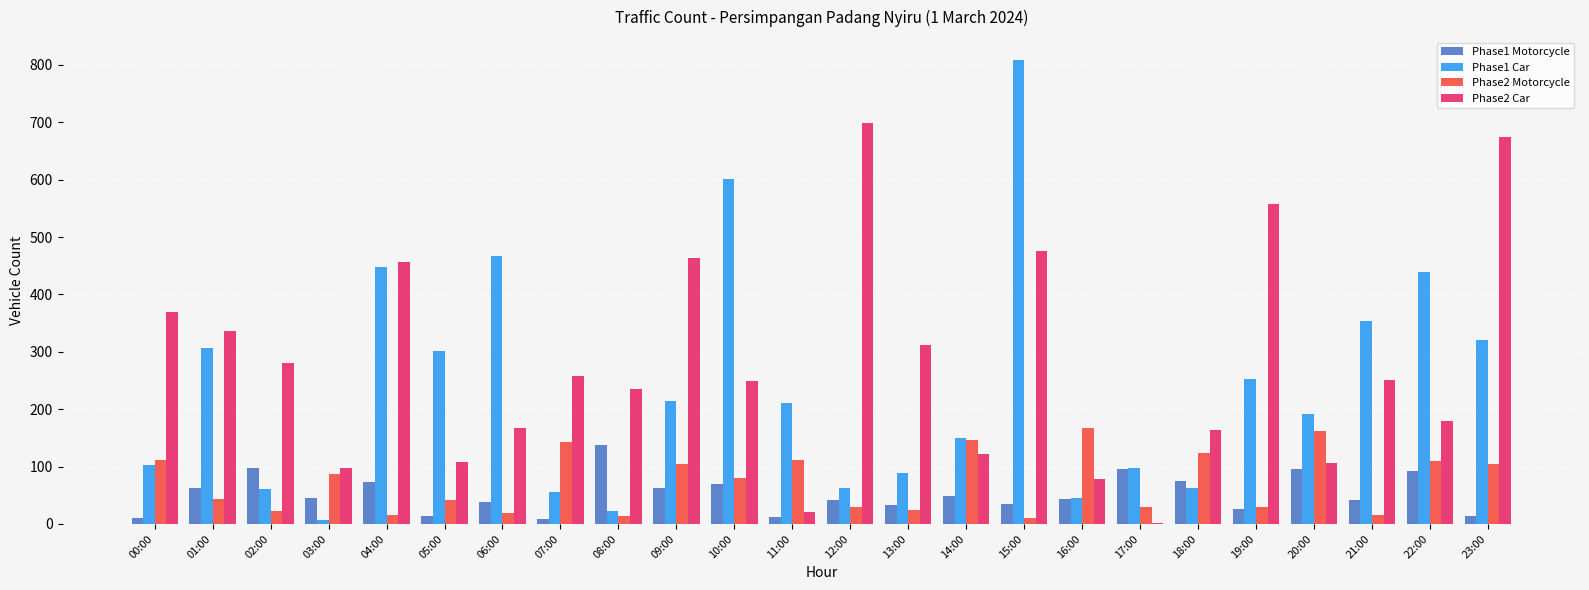

Which series has the largest total across all categories?

Phase2 Car